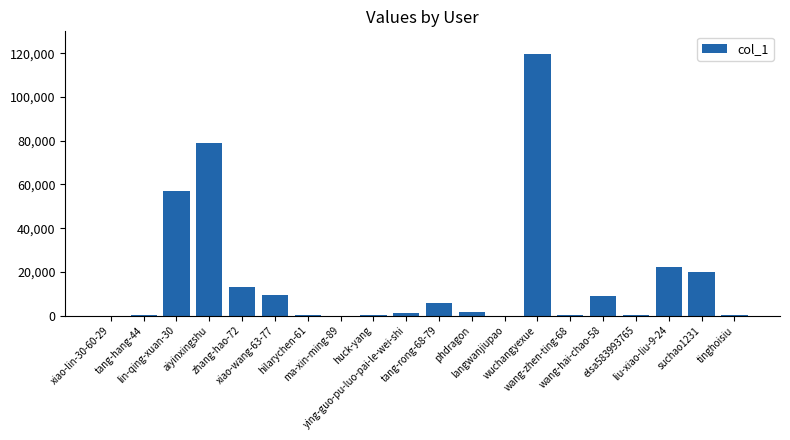

What is the greatest value displayed?

119806